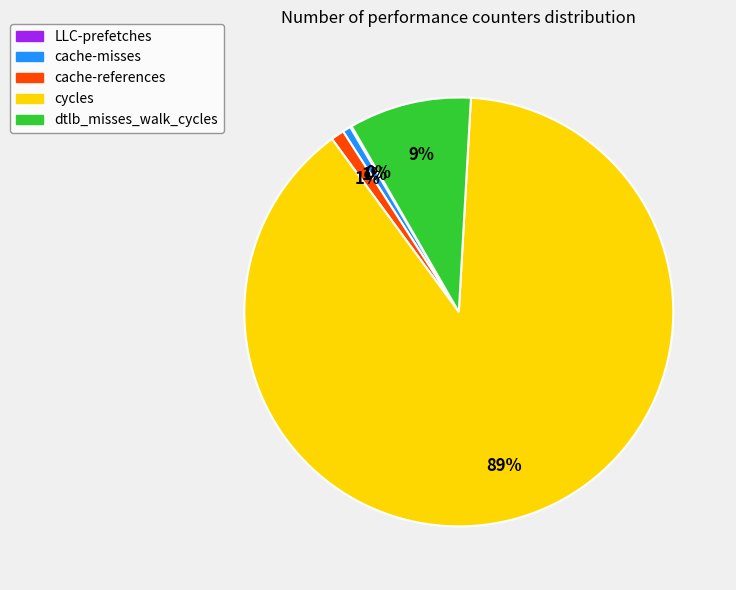

What percentage is the dtlb_misses_walk_cycles slice, to the nearest percent?

9%